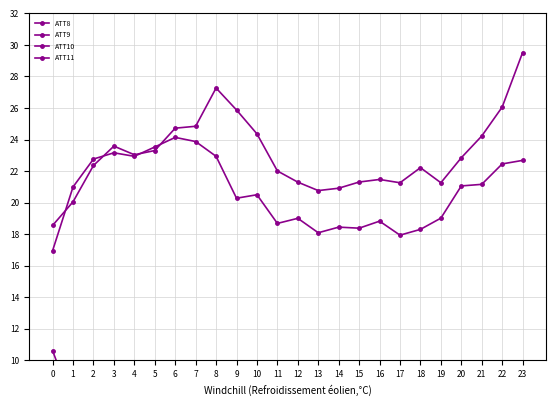

How many interior local valleys does the ATT8 series have?

4